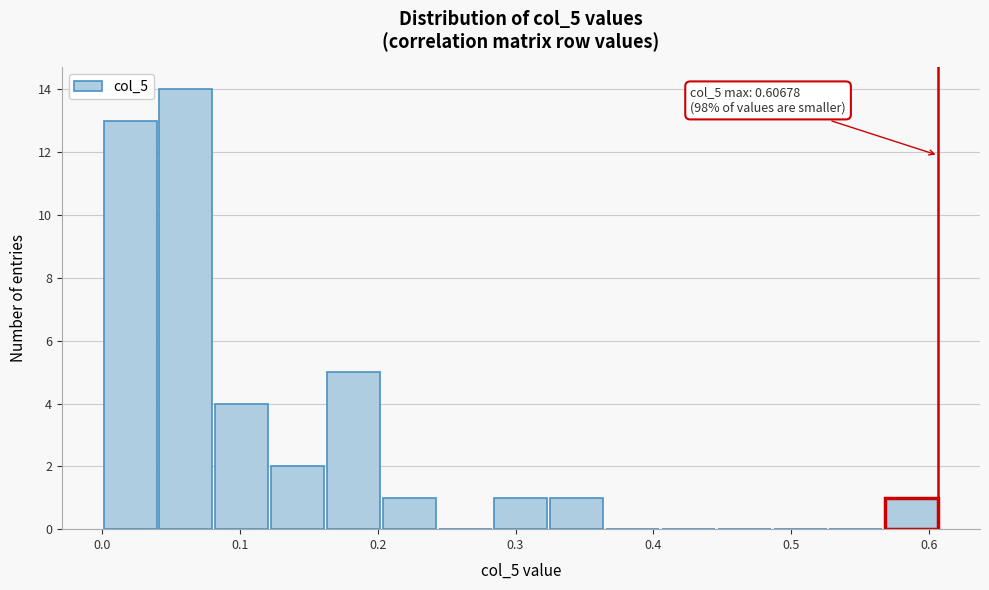

Which range on the x-axis has the tallest bar?

0.04 to 0.08